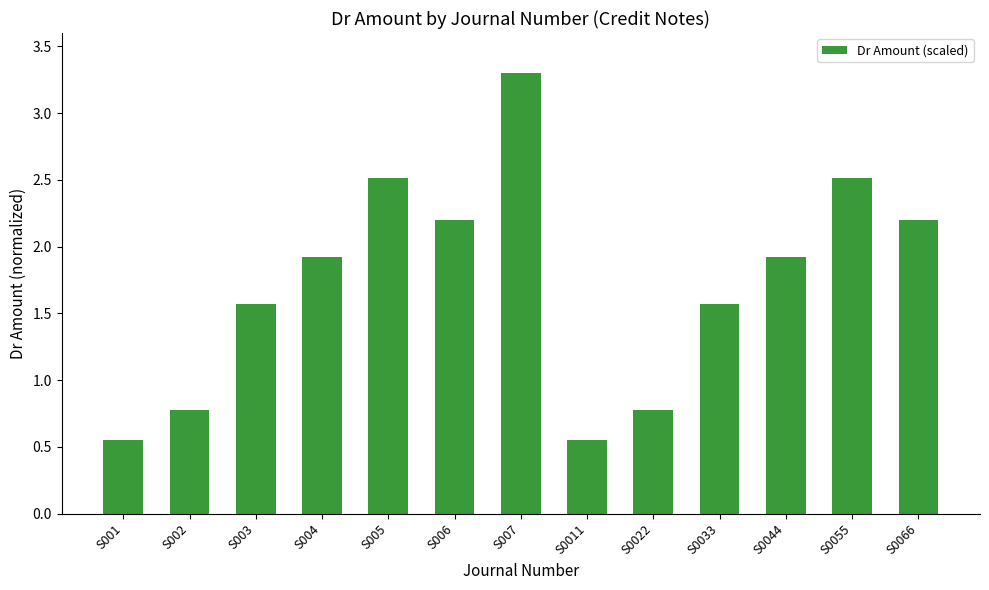

The chart shows a value of 1.0 at S0033. True or false?

False